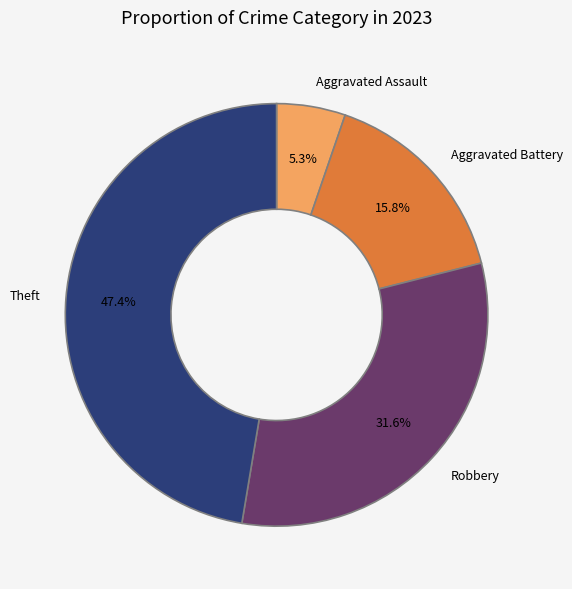

Is the sum of Theft and Aggravated Battery greater than half?

Yes